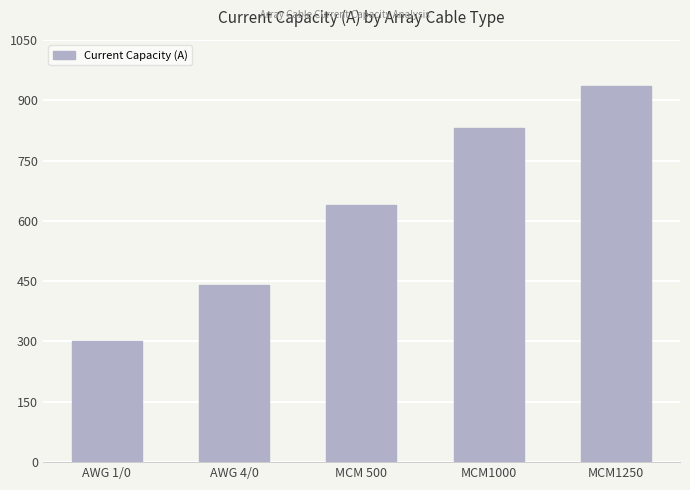

What is the difference between the second highest and minimum values?

530